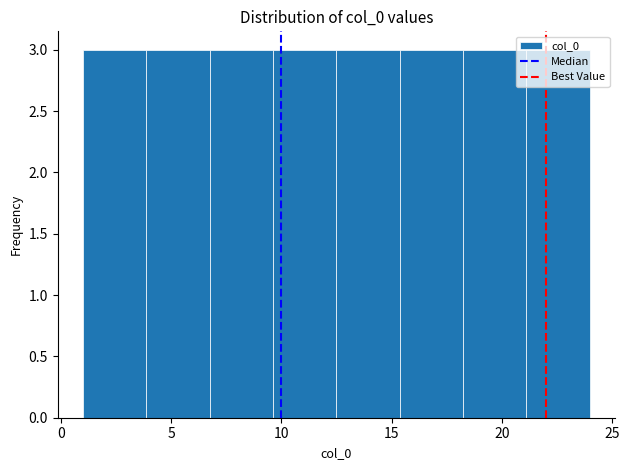

Reading left to right, transcribe this chart: for each bar, give the range it covers on the x-axis and its height. Neither the bar edges nor the heights are printed on the chart, so give them approximately, as read against the axes.

1.0 to 4.0: 3
4.0 to 7.0: 3
7.0 to 9.5: 3
9.5 to 12.5: 3
12.5 to 15.5: 3
15.5 to 18.5: 3
18.5 to 21.0: 3
21.0 to 24.0: 3